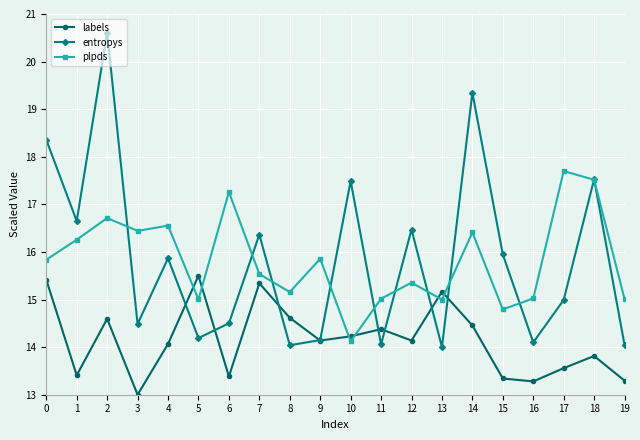

What is the sum of all entropys values?

317.2